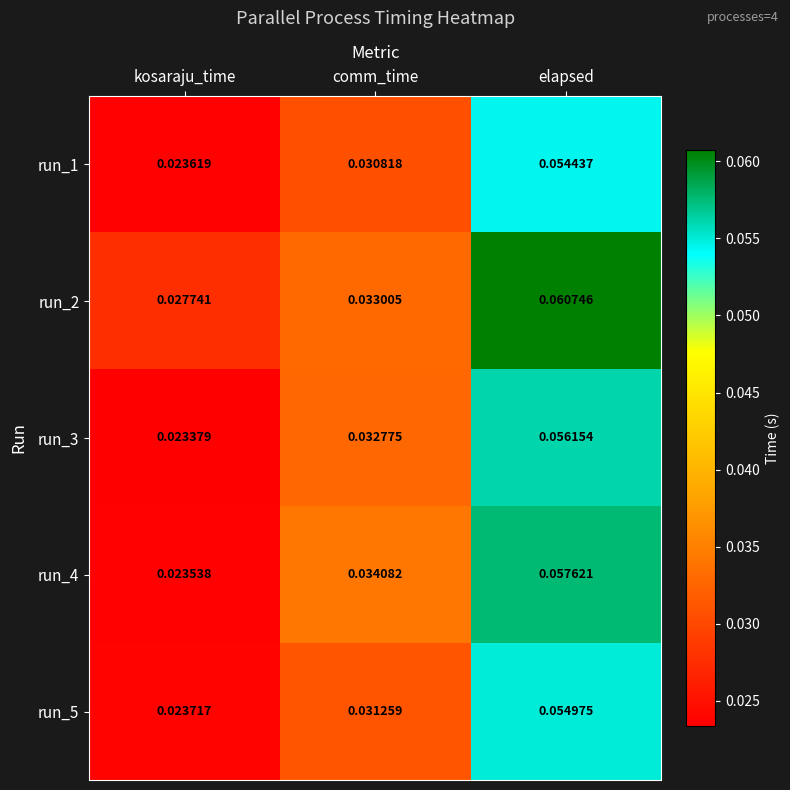

Where is run_1 nearest to the value 0?

kosaraju_time